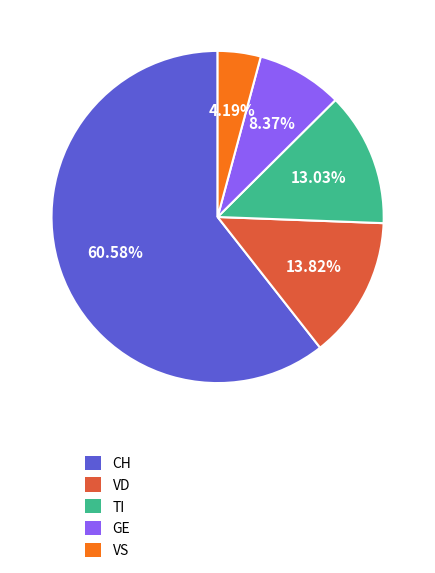

Which slice is the largest?

CH